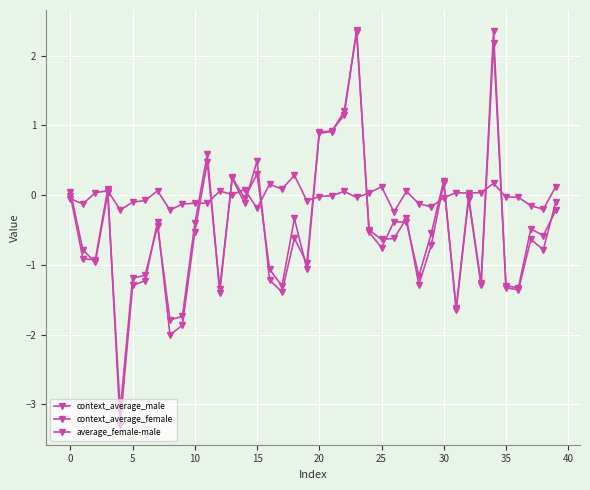

How many series are shown in this chart?

3